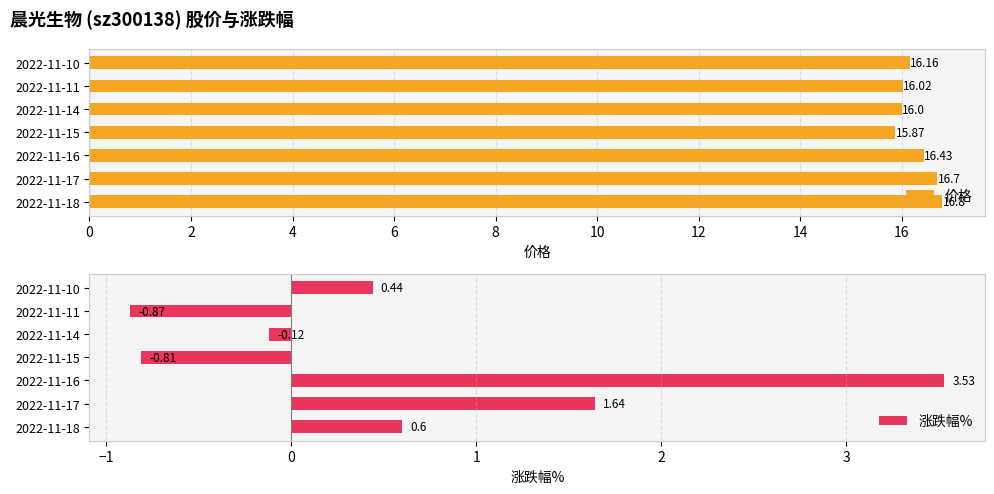

What are all the series names shown in the legend?

价格, 涨跌幅%